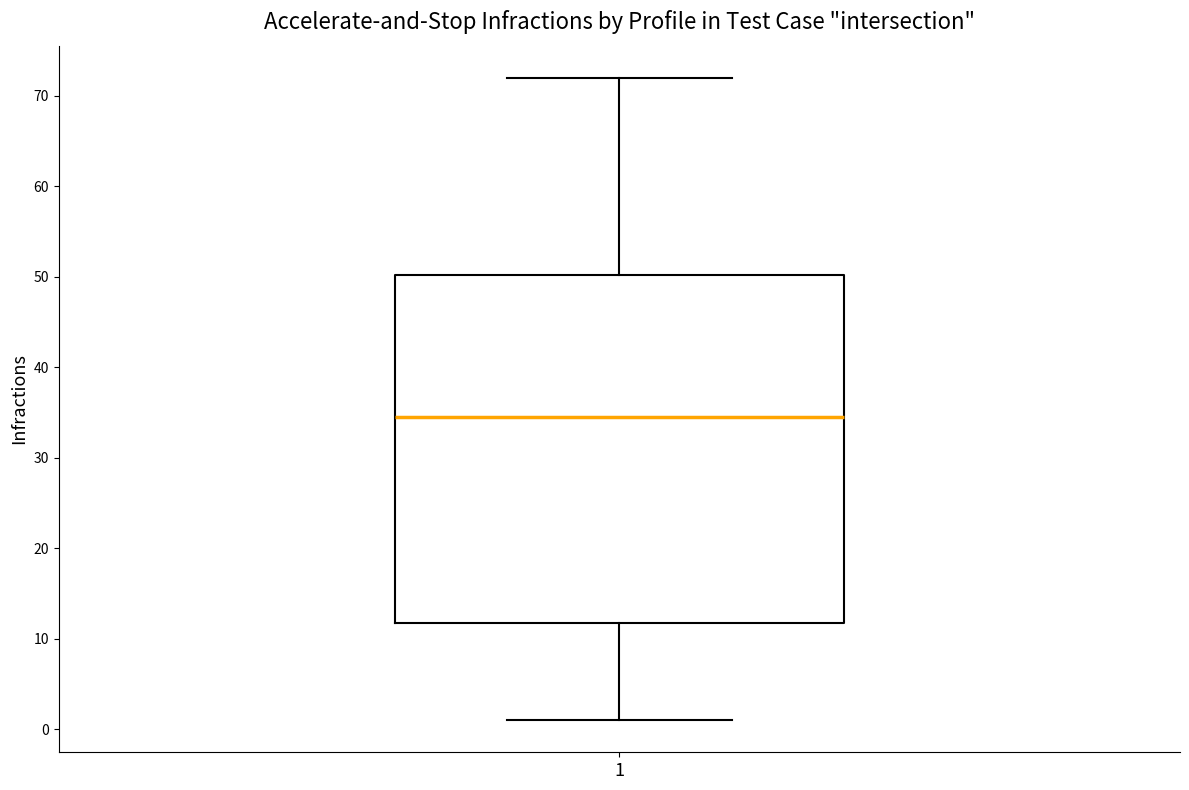

Where is the upper edge of the box at x = 1 on the y-axis? The values are not printed on the chart, so give them approximately, as read against the axis.

50